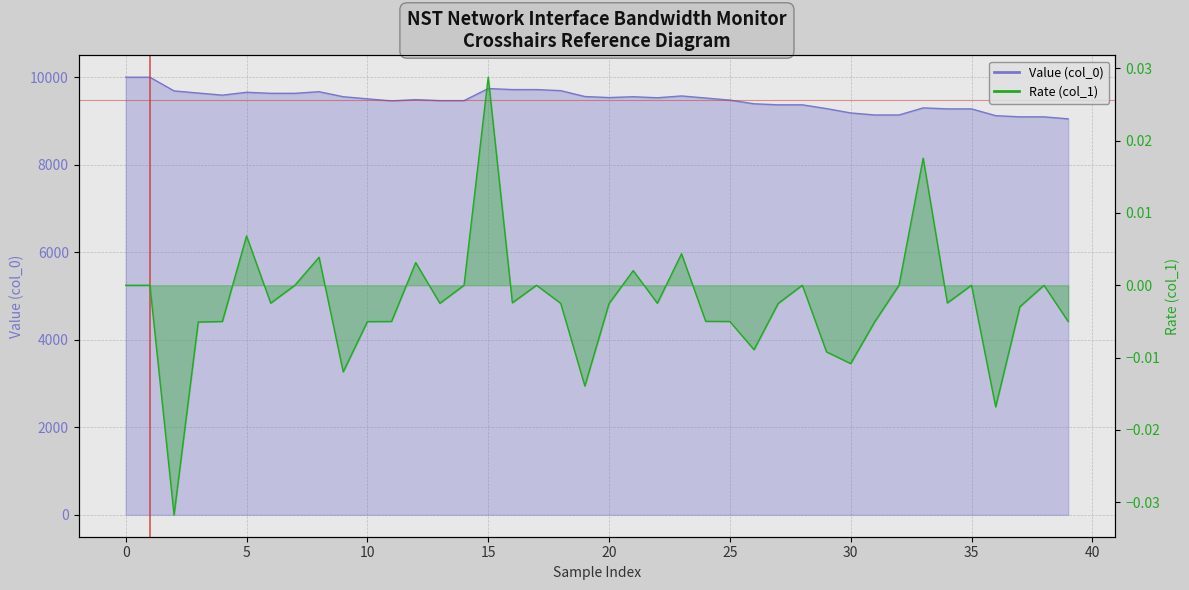

How many lines are shown in the chart?

2